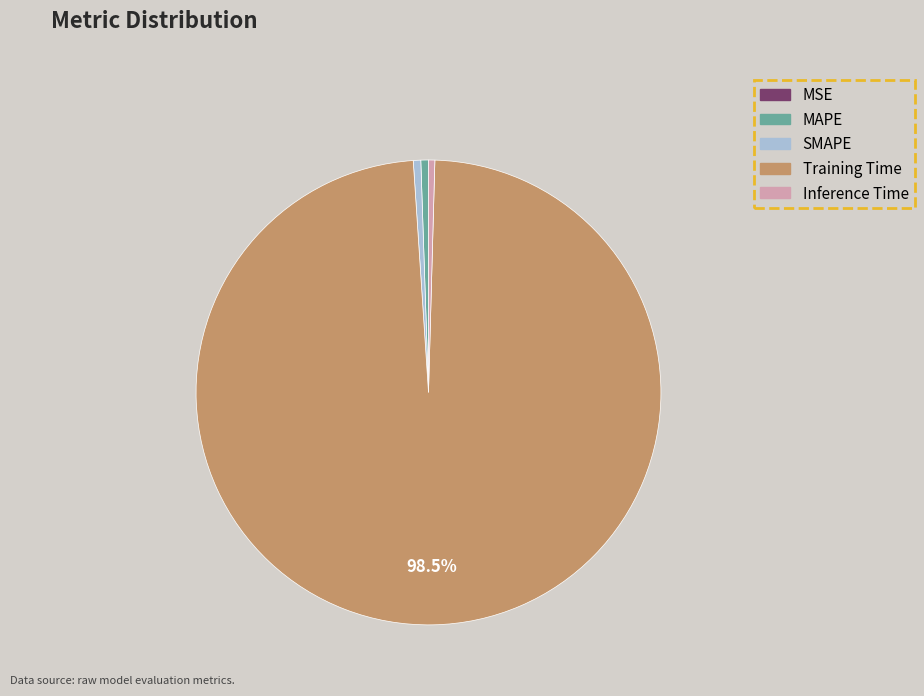

Do SMAPE and Training Time together represent more than half of the pie?

Yes